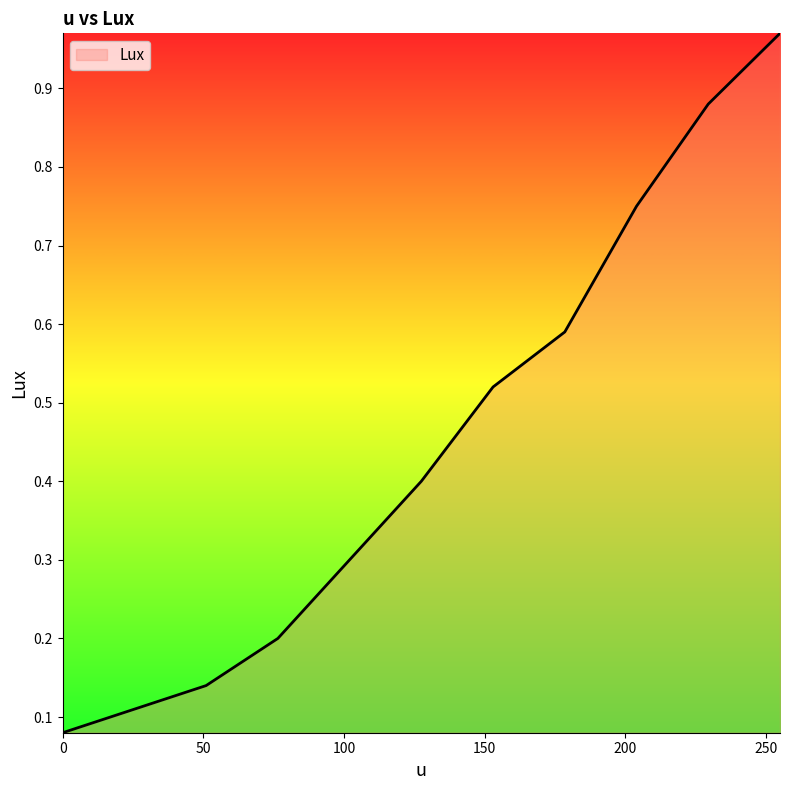

How many lines are shown in the chart?

1